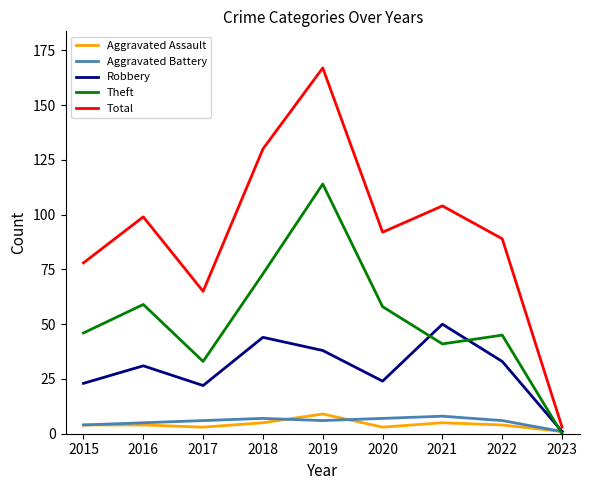

At which category is the sum across all series the highest?

2019